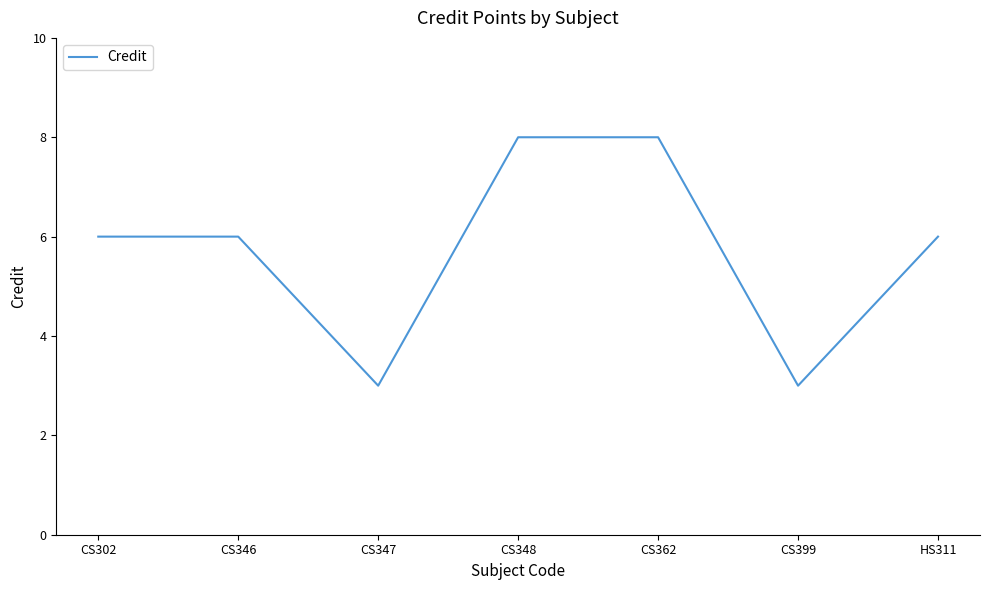

What is the difference between the maximum and minimum values?

5